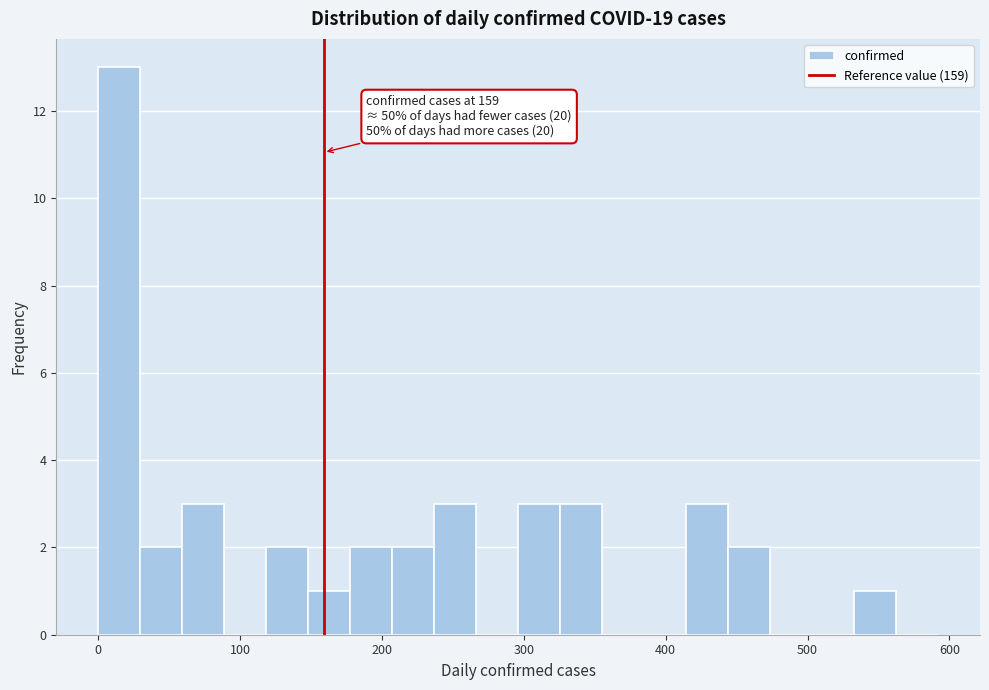

Read against the x-axis, roughly where is the centre of the tallest bar?

10